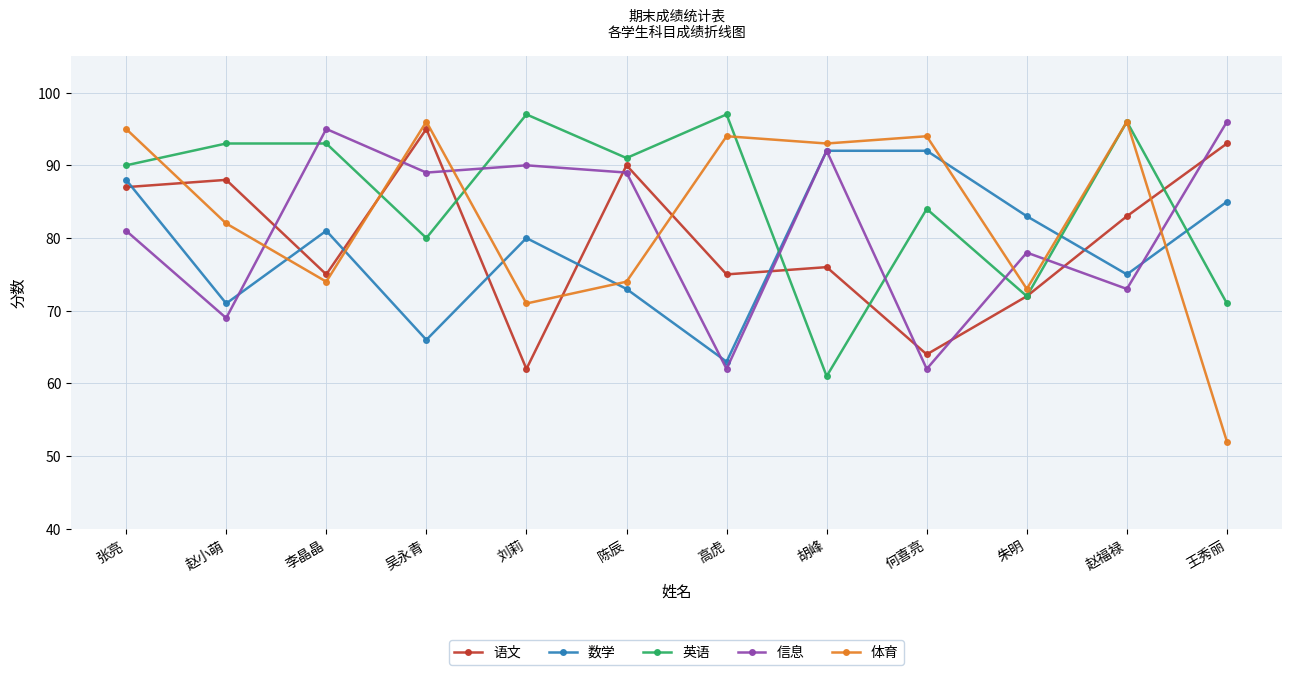

What is the lowest value of the 语文 series?

62